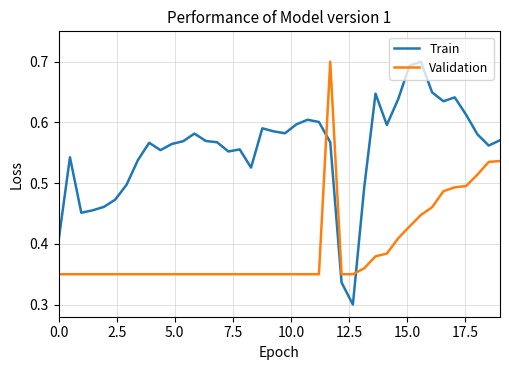

Which series ends up on top after the final intersection of Train and Validation?

Train